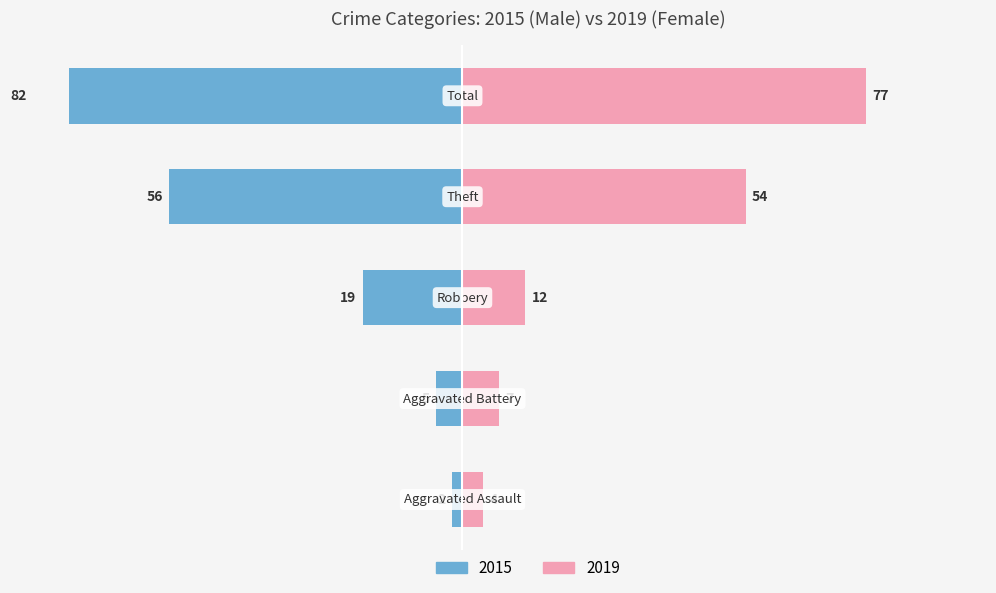

What is the sum of the Male values at 4 and 3?

-138